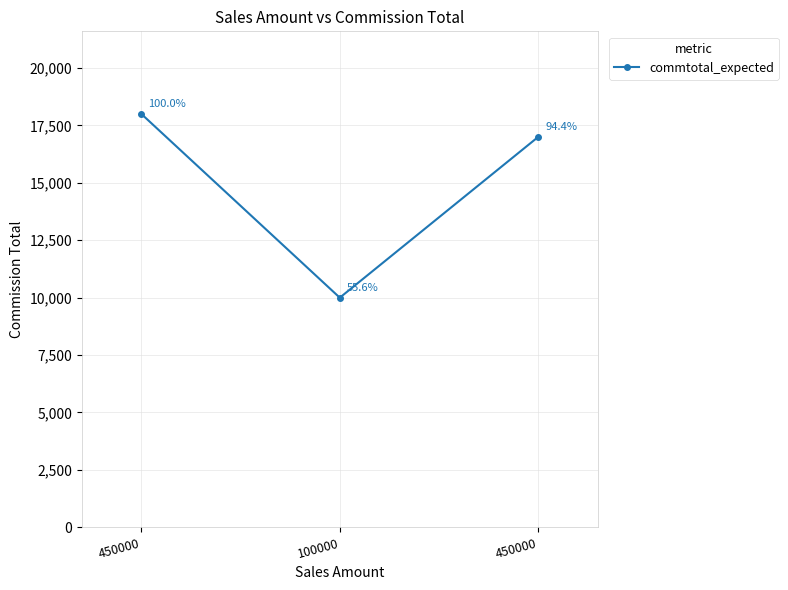

Is this an area chart (filled region under the line)?

No